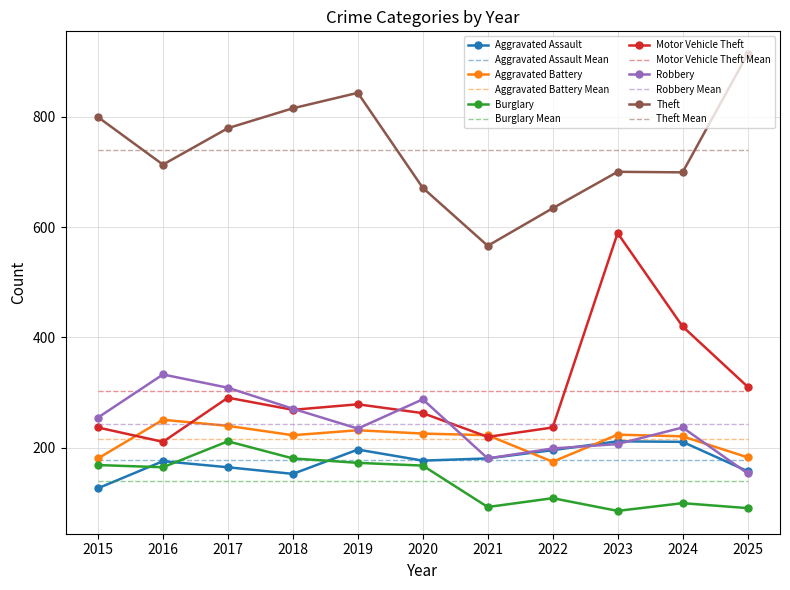

True or false: Motor Vehicle Theft and Burglary intersect in this chart.

False